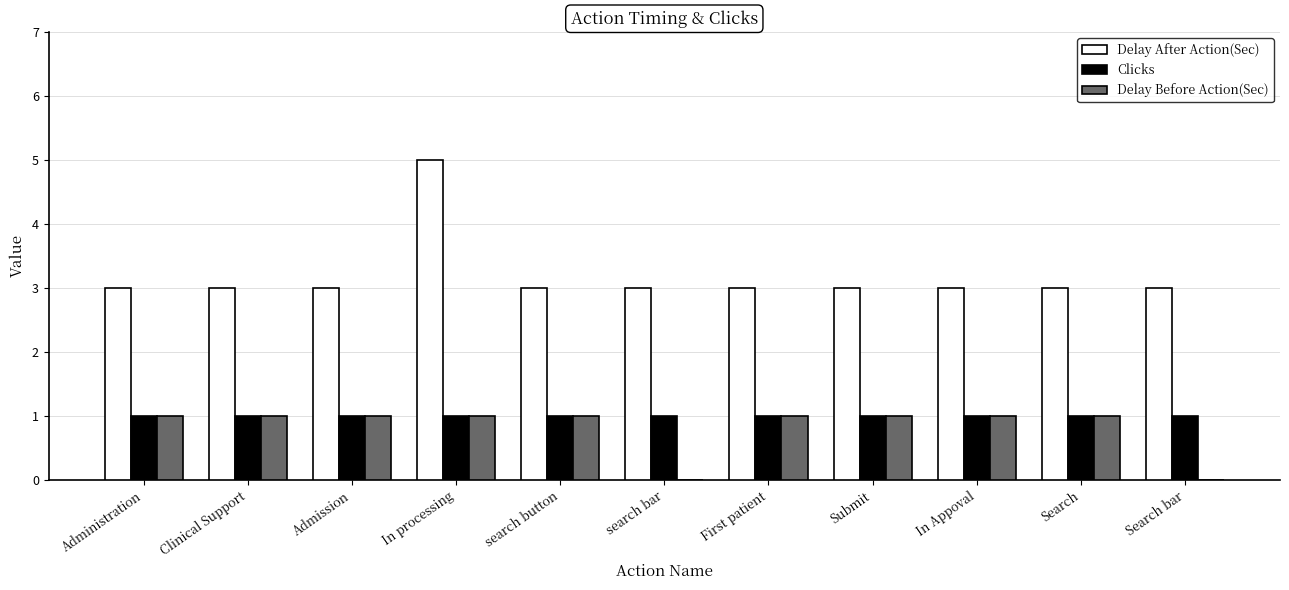

What is the highest value of the Delay After Action(Sec) series?

5